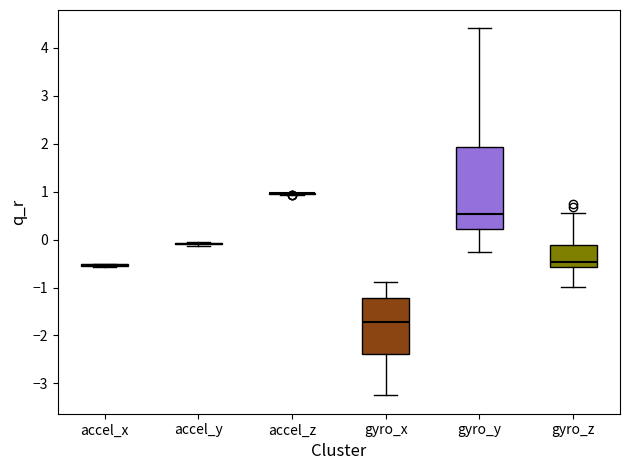

Which box is the tallest, from its lower edge to its upper edge?

gyro_y